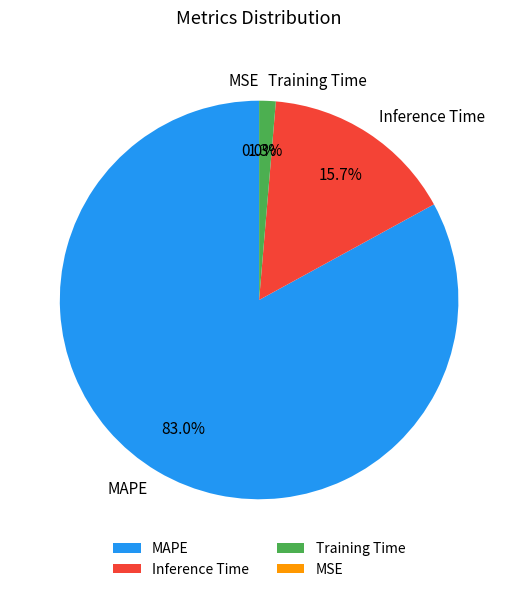

Which category accounts for the majority?

MAPE